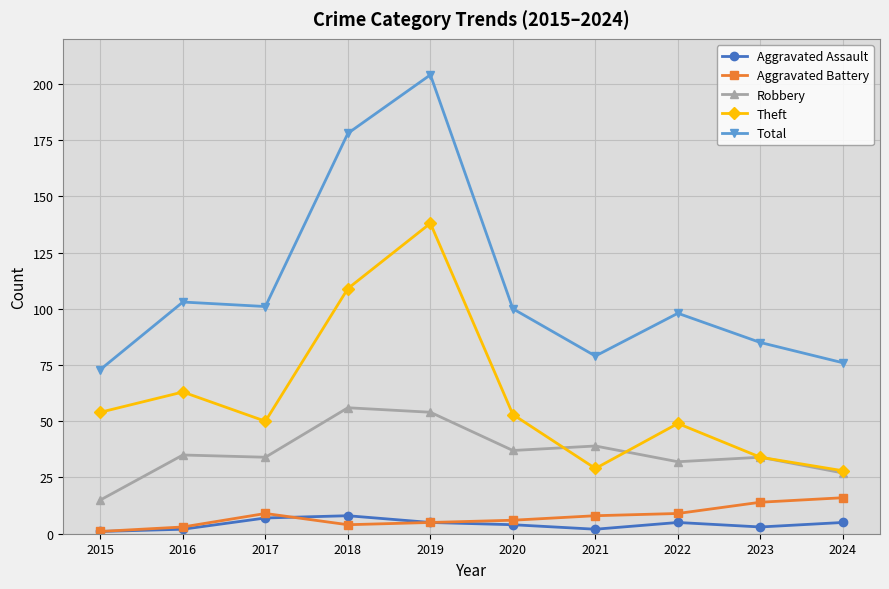

Which category has the highest value across all series?

2019